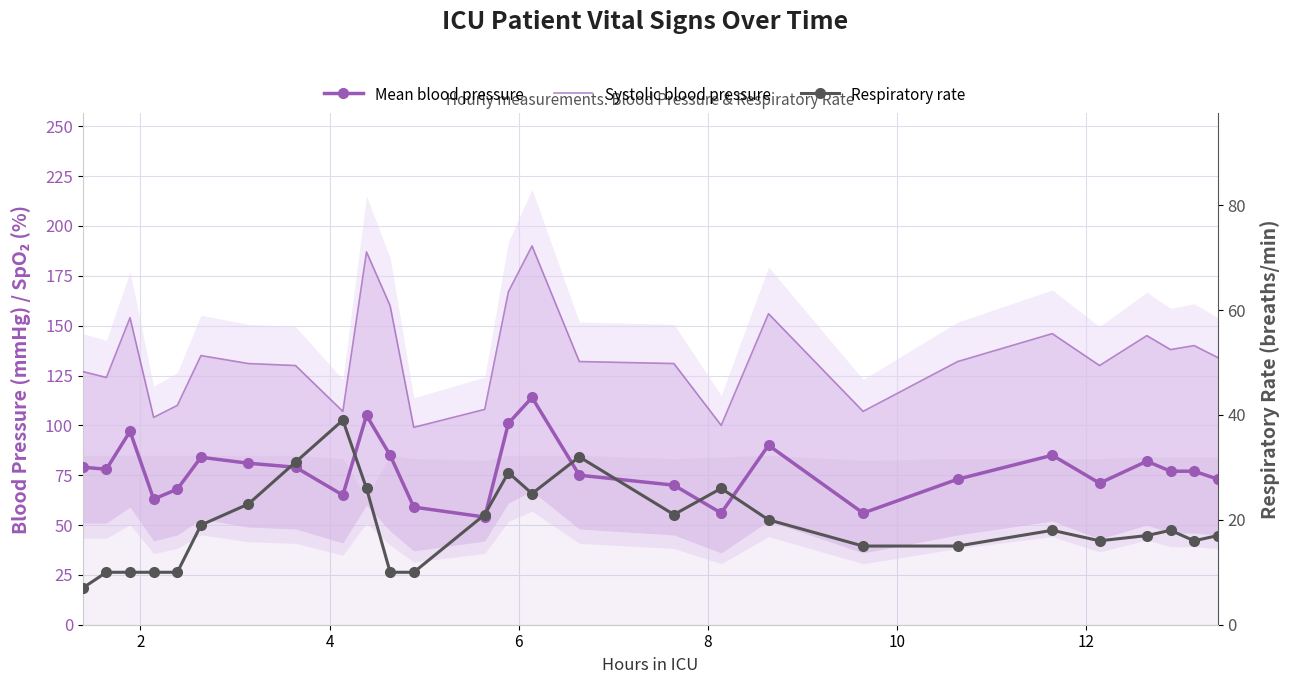

The value of Mean blood pressure at 18 is 158. True or false?

False